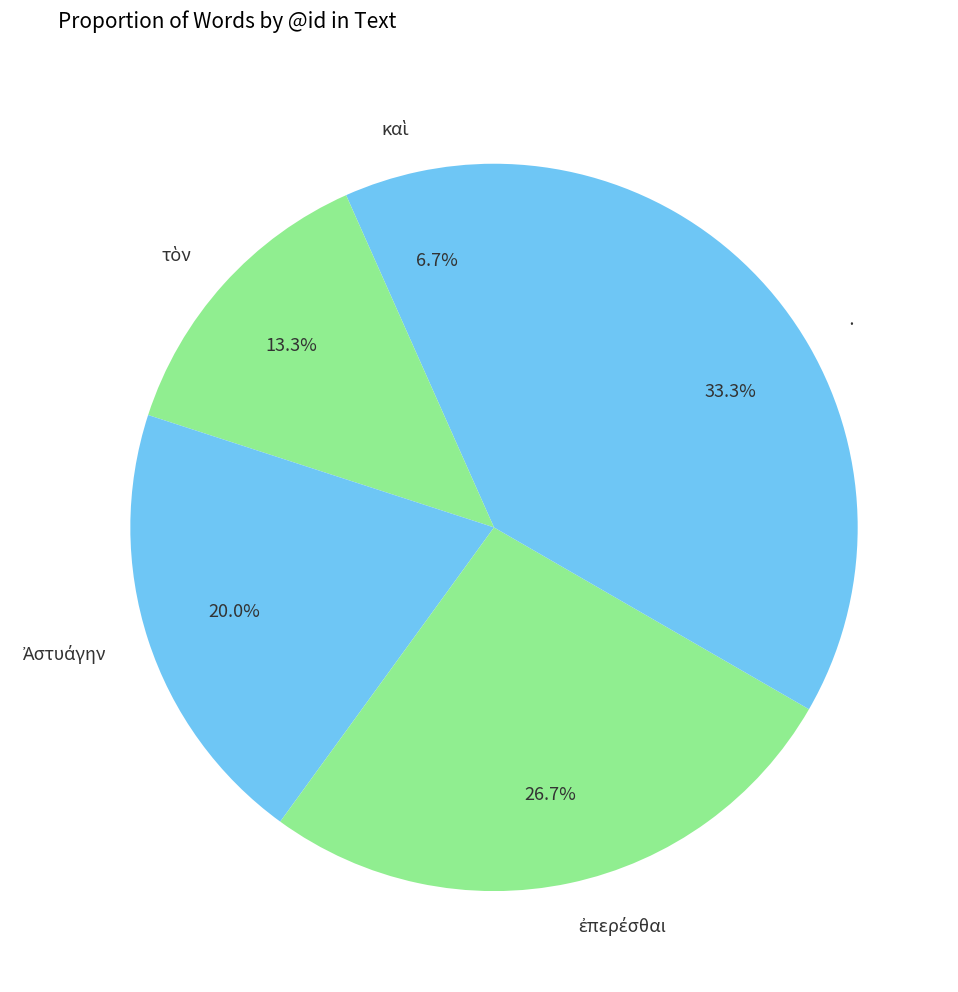

Is there a majority slice in this chart?

No